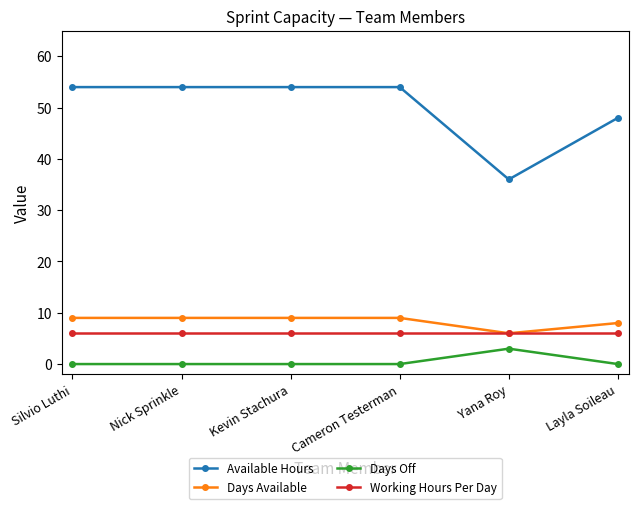

Reading right to left, what are all the values shown in this chart?

Available Hours: 48	36	54	54	54	54
Days Available: 8	6	9	9	9	9
Days Off: 0	3	0	0	0	0
Working Hours Per Day: 6	6	6	6	6	6